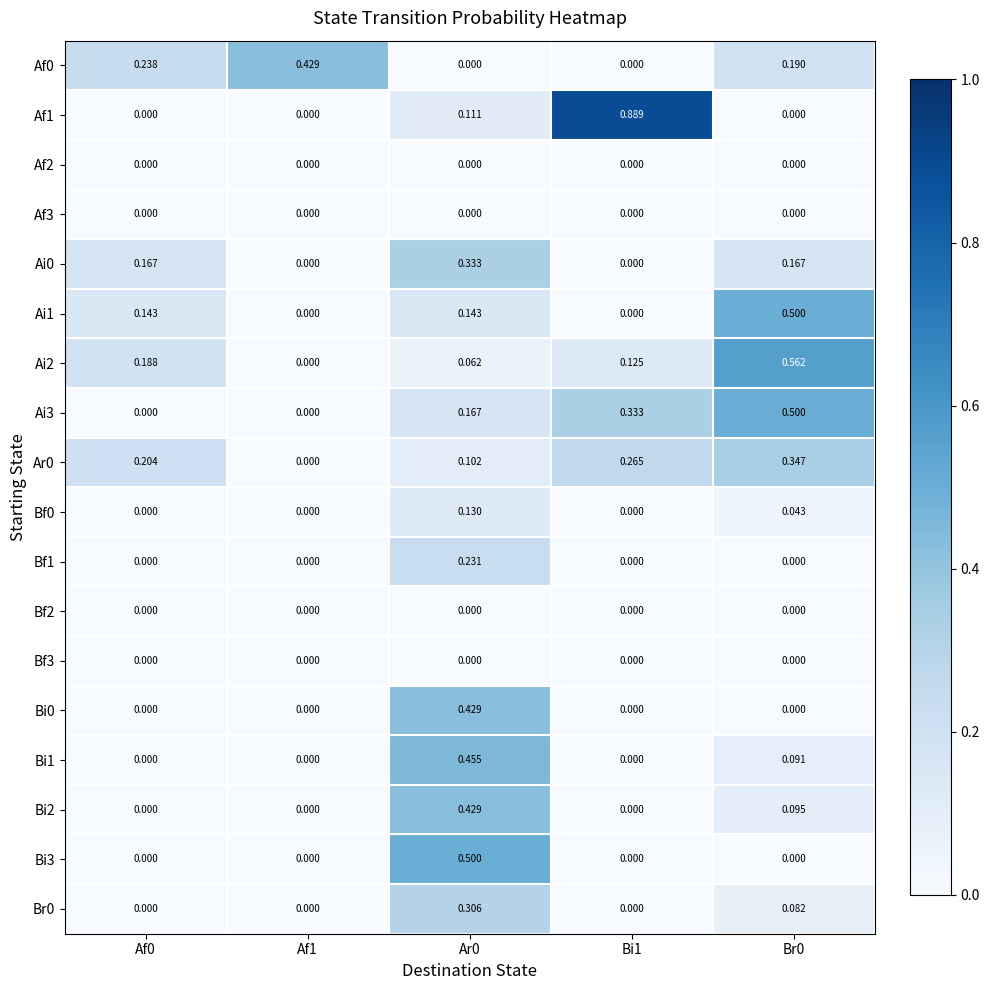

Is the value of Bf0 at Bi1 greater than the value of Bi1 at Br0?

No